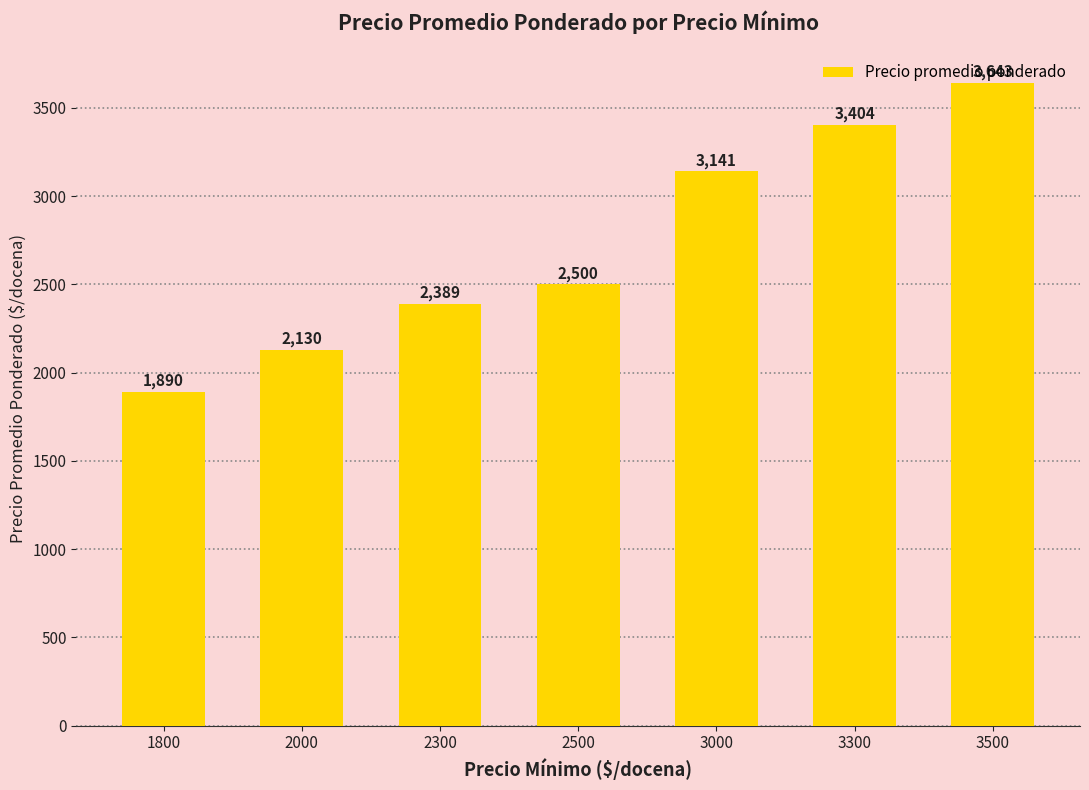

What is the value of the 2nd bar from the left?

2130